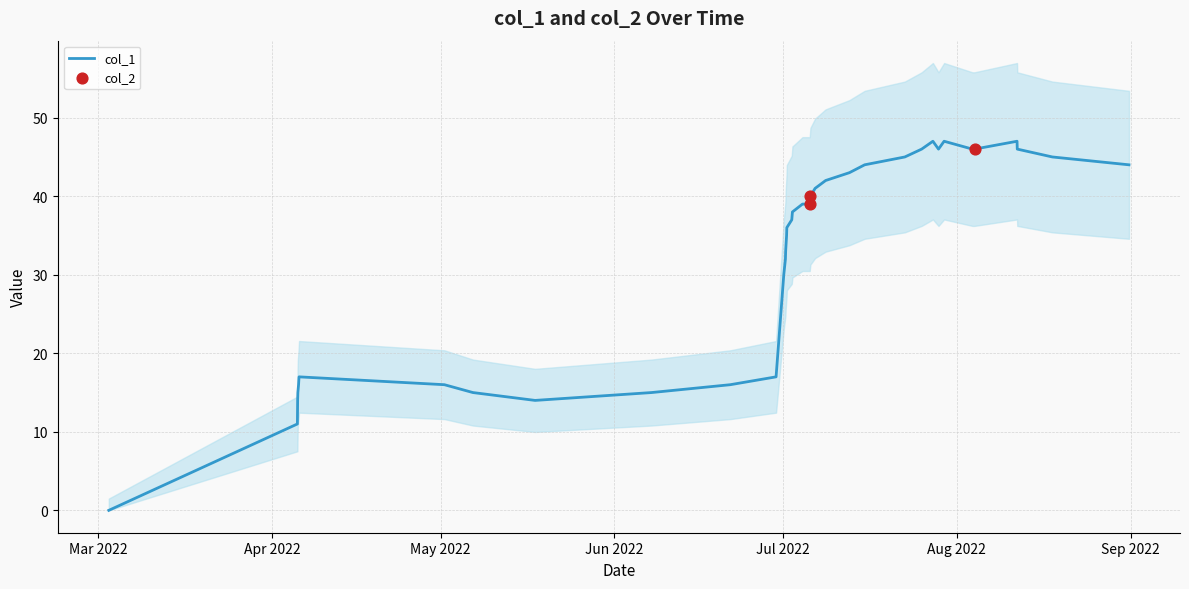

What is the highest value of the col_1 series?

47